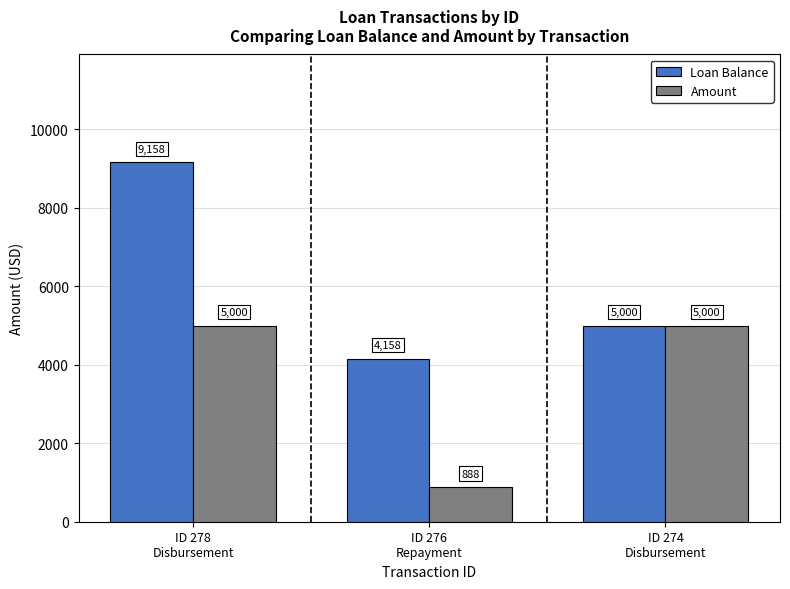

How many data points in Loan Balance are less than 5000?

1